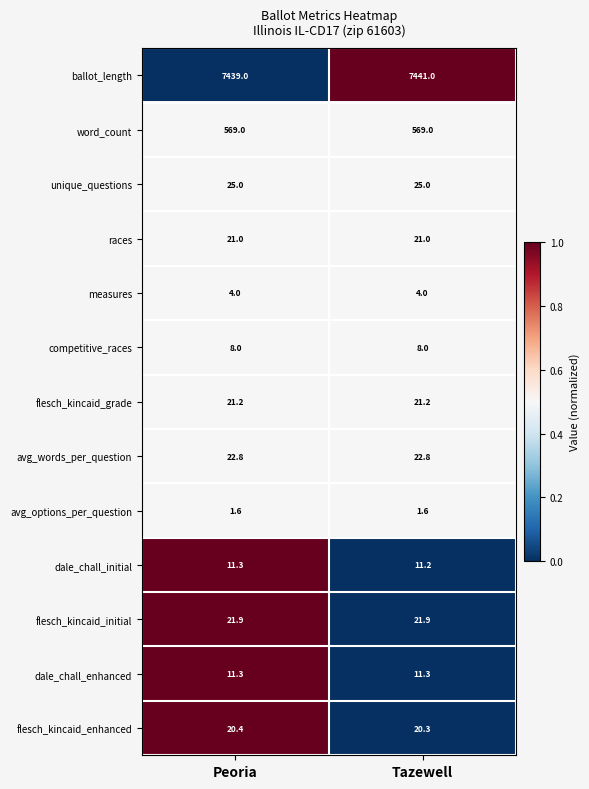

What is the maximum value shown in the chart?

7441.0